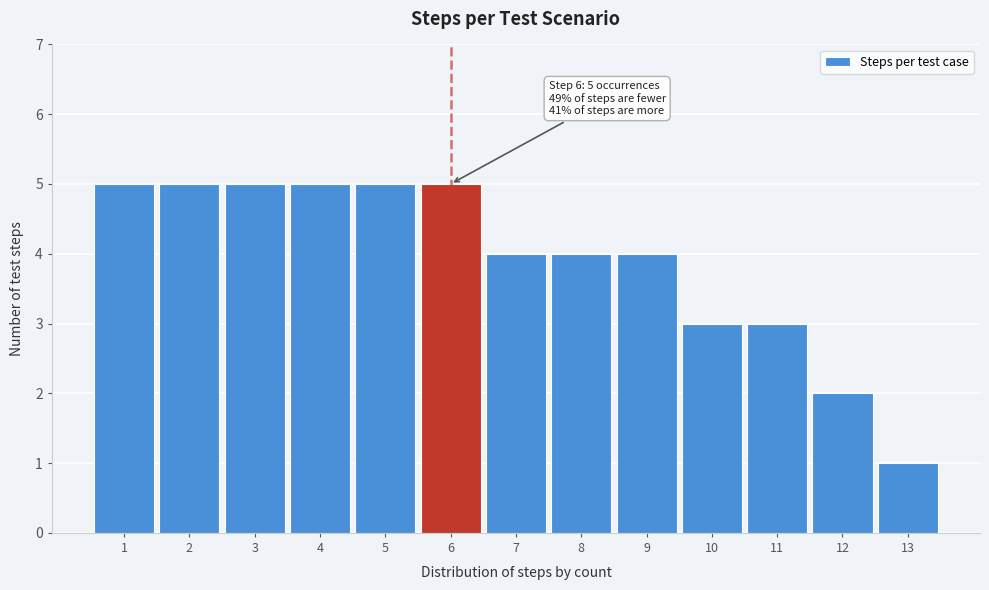

Reading left to right, transcribe all the data shown in this chart.

5	5	5	5	5	5	4	4	4	3	3	2	1